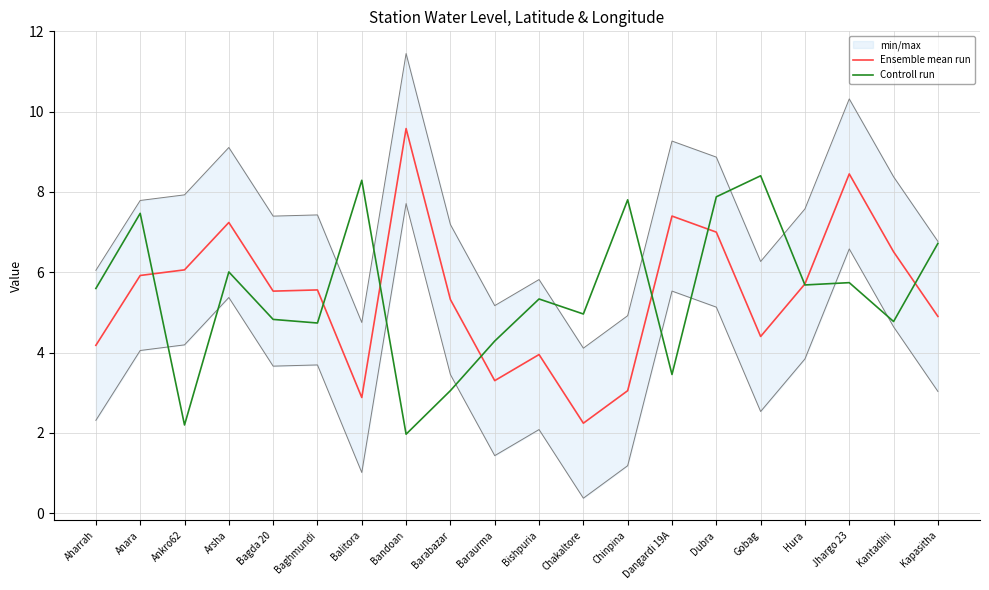

Does the chart display data point markers on the line(s)?

No